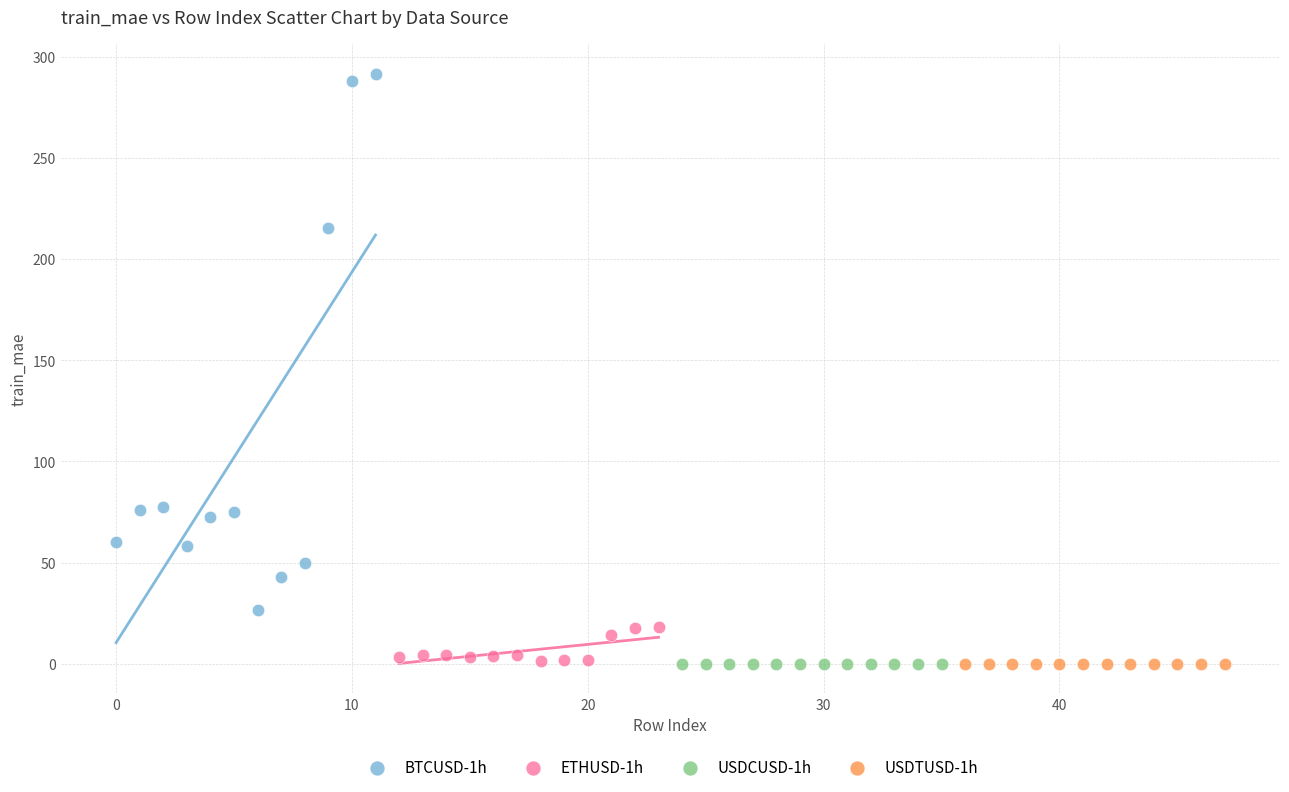

Which series reaches the maximum Y coordinate?

BTCUSD-1h